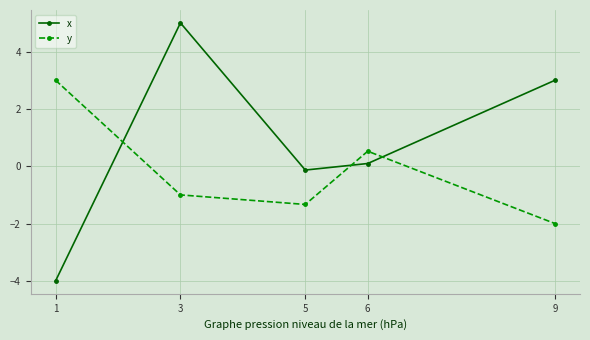

How many data points in x are above 0?

3